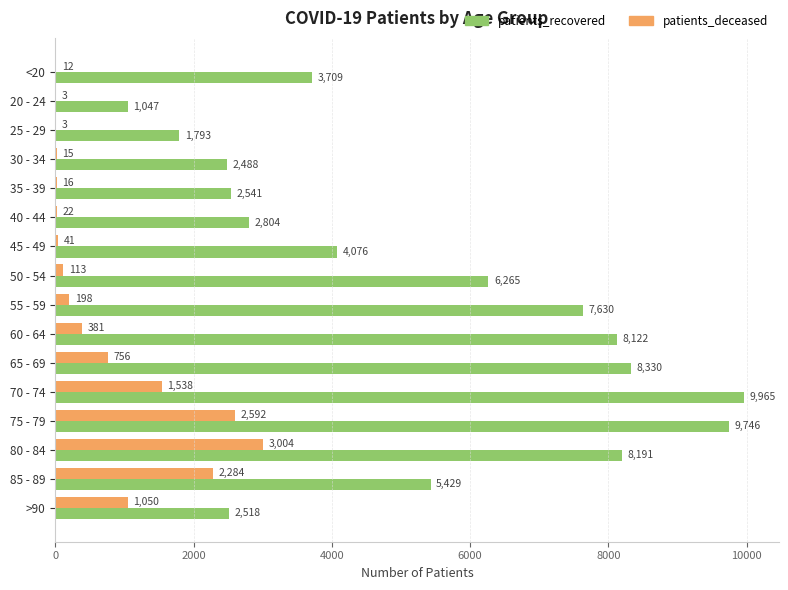

Which series has the largest total across all categories?

patients_recovered